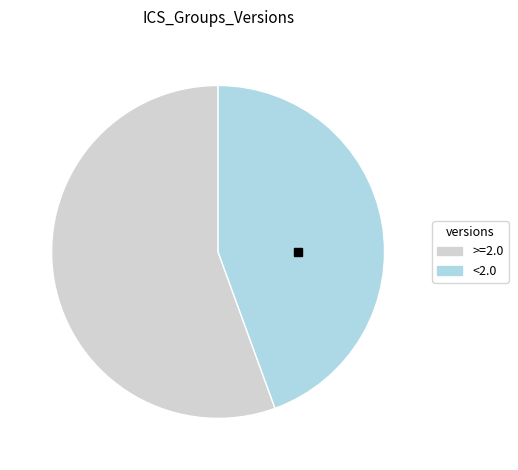

How many segments does this pie chart have?

2